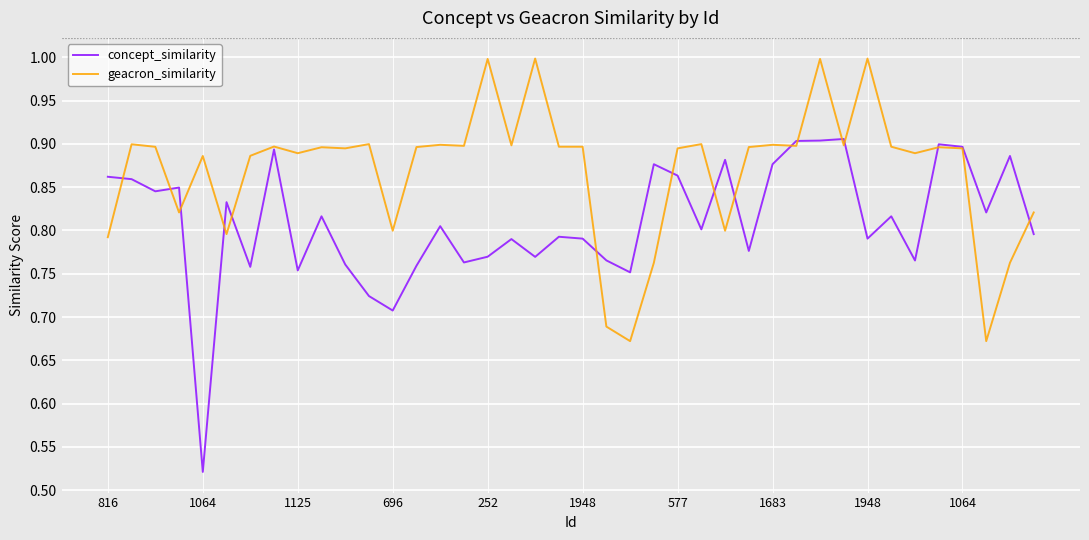

How many lines are shown in the chart?

2